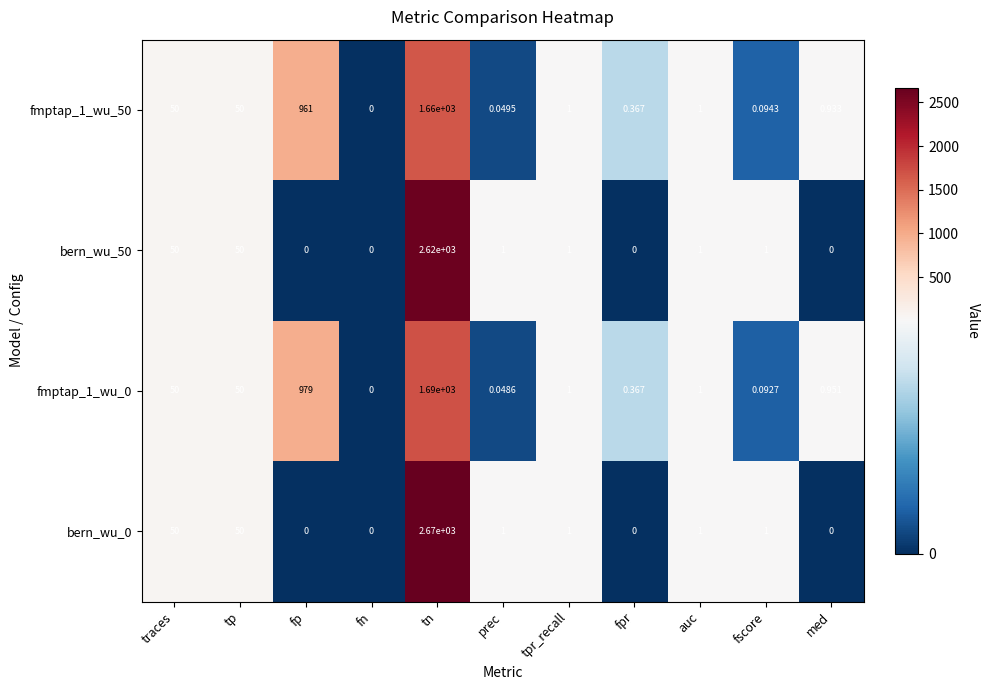

At which category is the sum across all series the highest?

tn